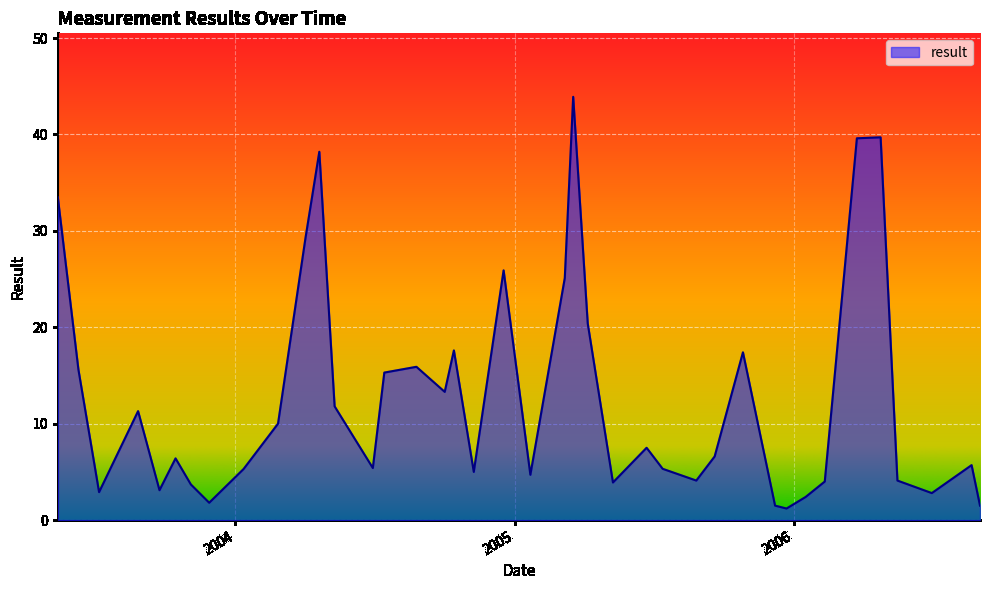

What is the greatest value displayed?

43.9